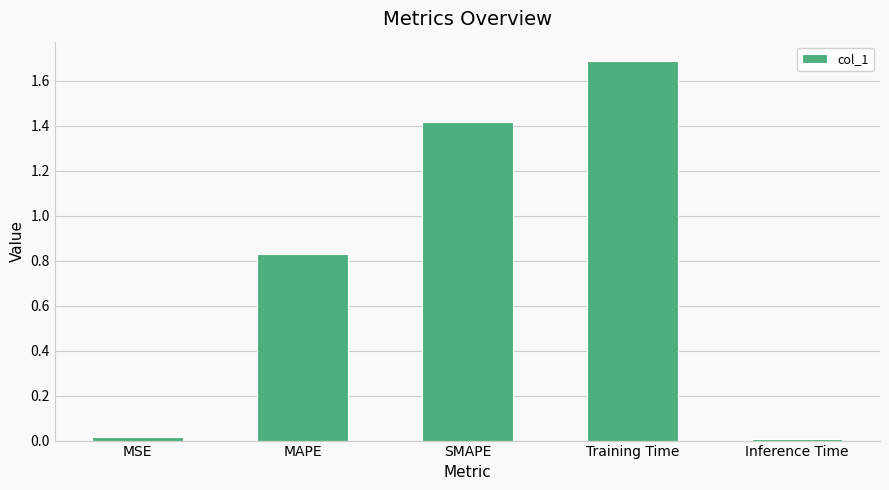

Read the value at SMAPE.

1.4